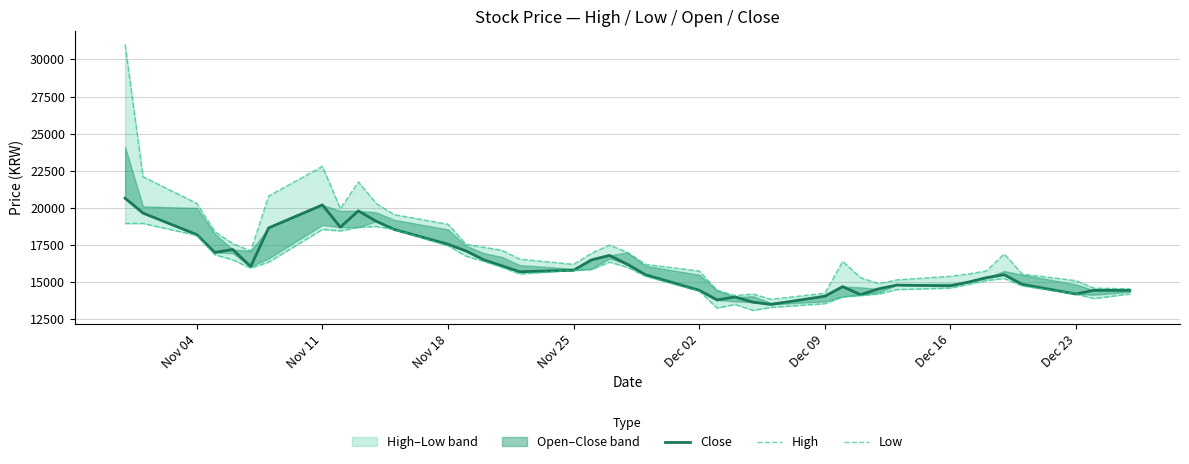

True or false: High and Close intersect in this chart.

False